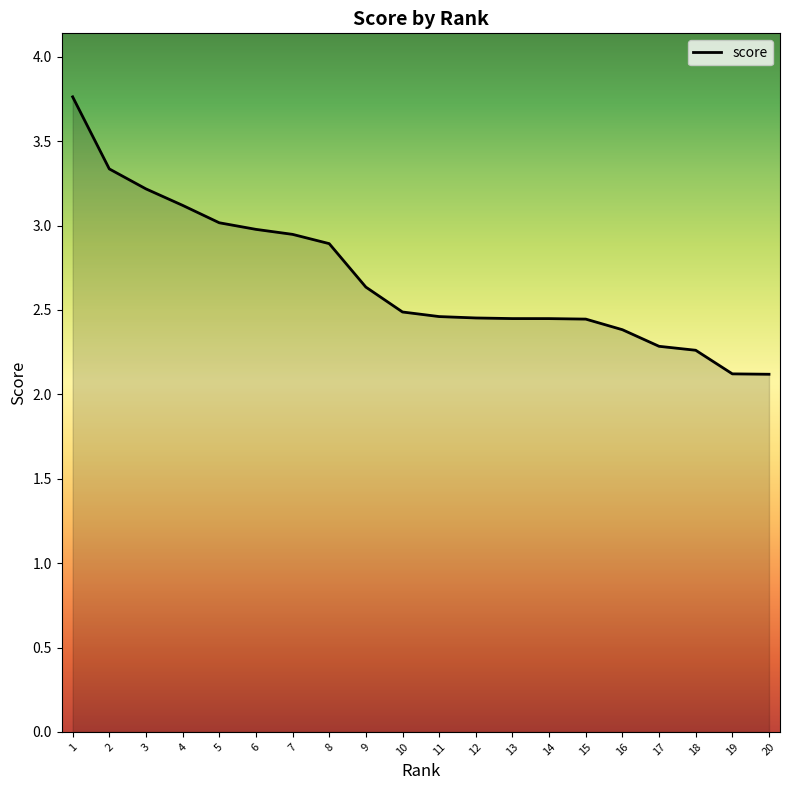

What is the sum of the values at 9 and 10?

5.1